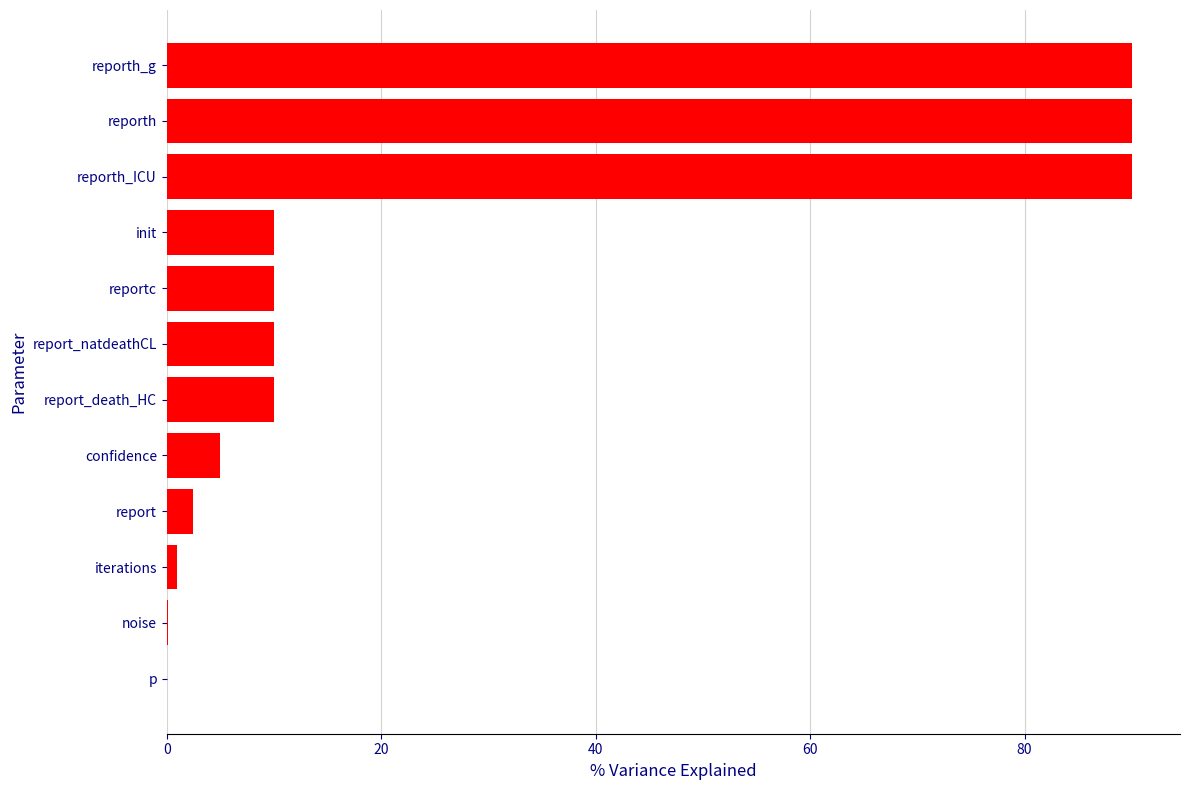

What is the sum of all values?

318.6